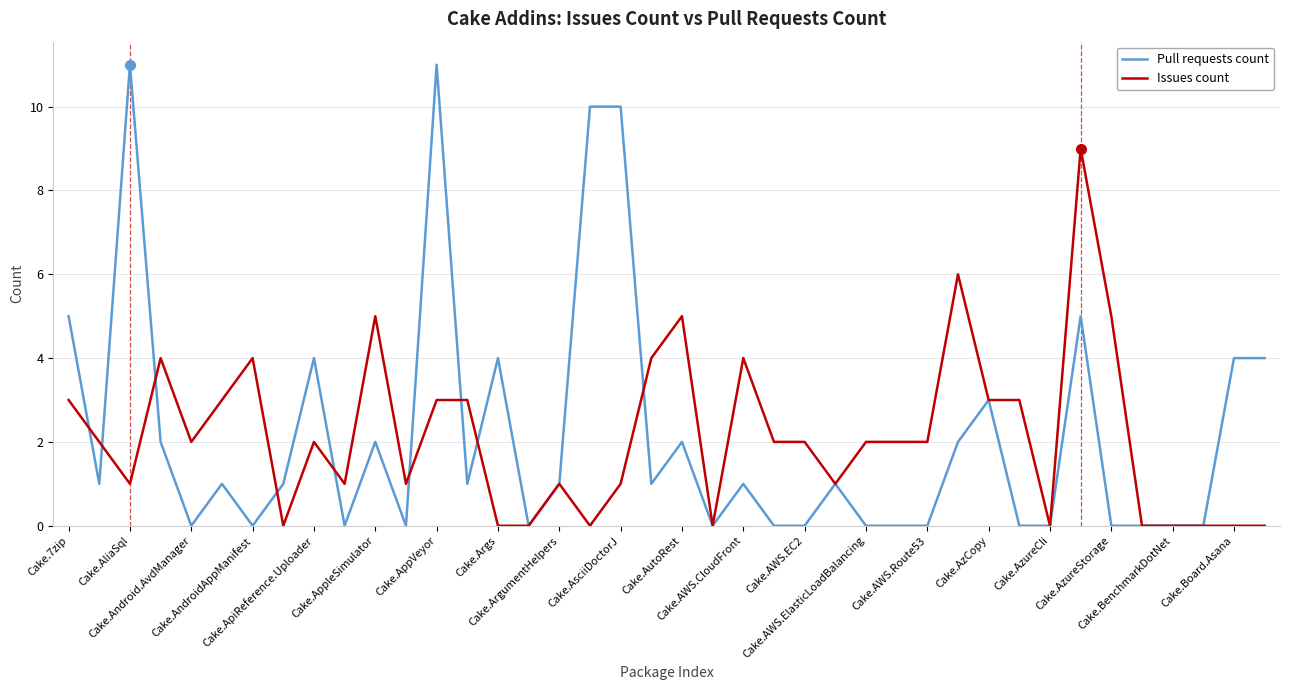

Which series has the widest spread of values?

Pull requests count